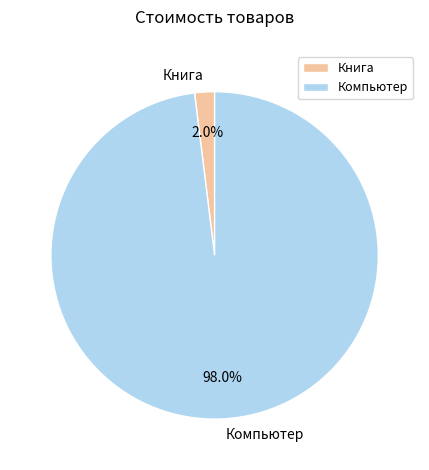

Which slice is the largest?

Компьютер